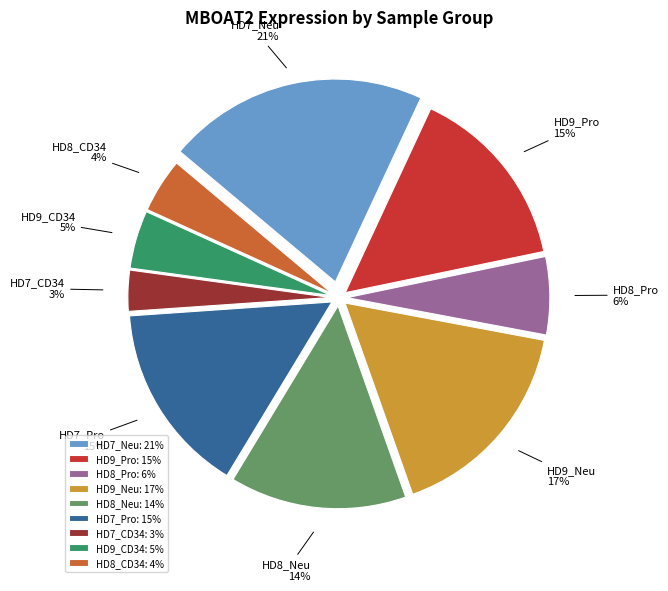

What percentage is the HD9_Pro slice, to the nearest percent?

15%